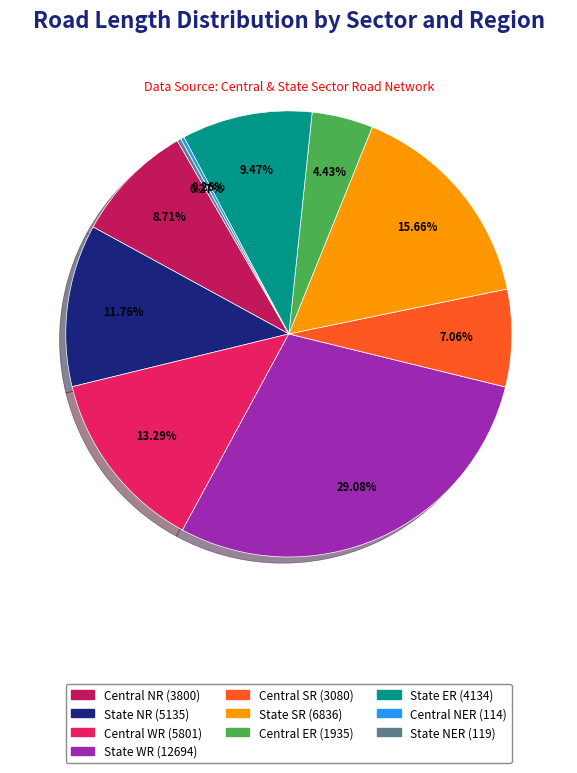

Approximately how many times larger is the value at State ER (4134) compared to Central ER (1935)?

2.1